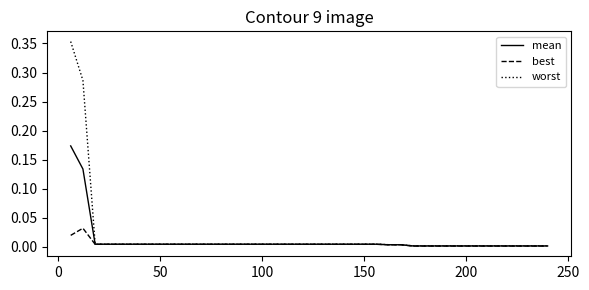

List the series in order of their overall mean, lowest first.

best, mean, worst